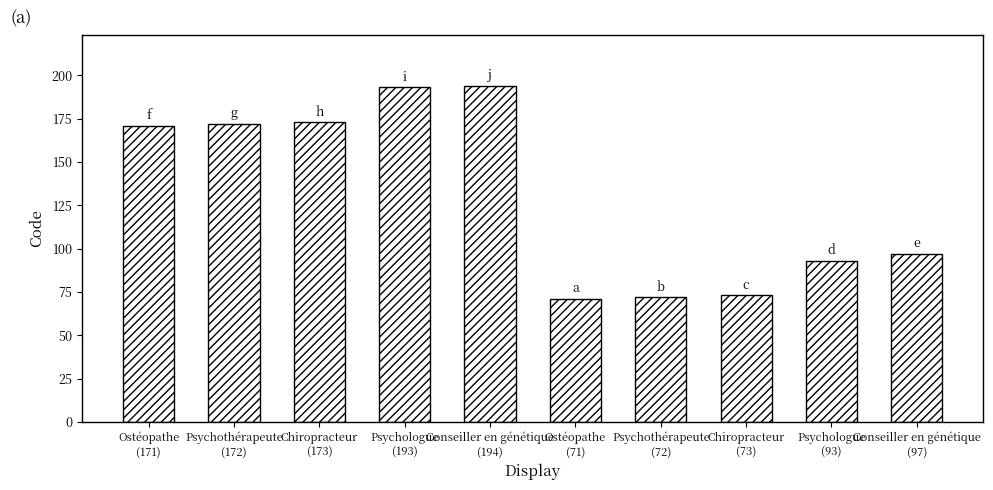

The chart shows a value of 115 at Chiropracteur
(173). True or false?

False